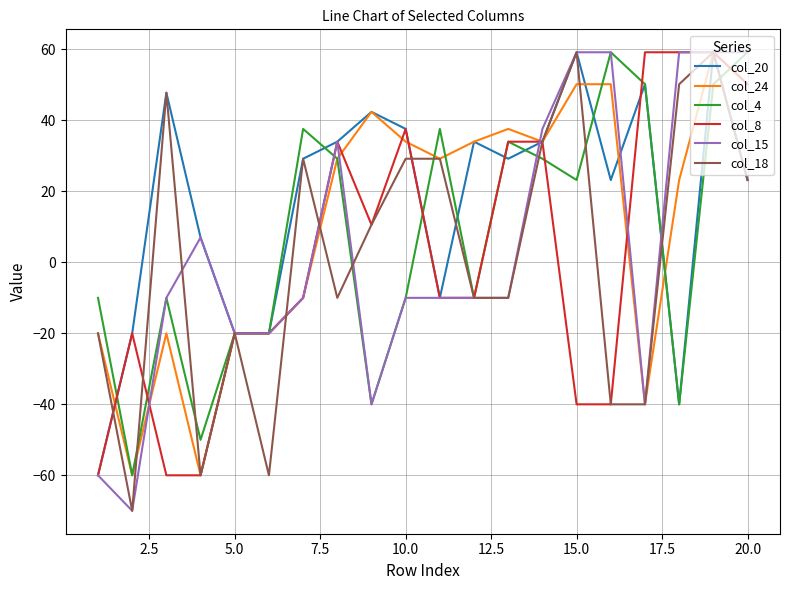

Which series has the largest total across all categories?

col_20